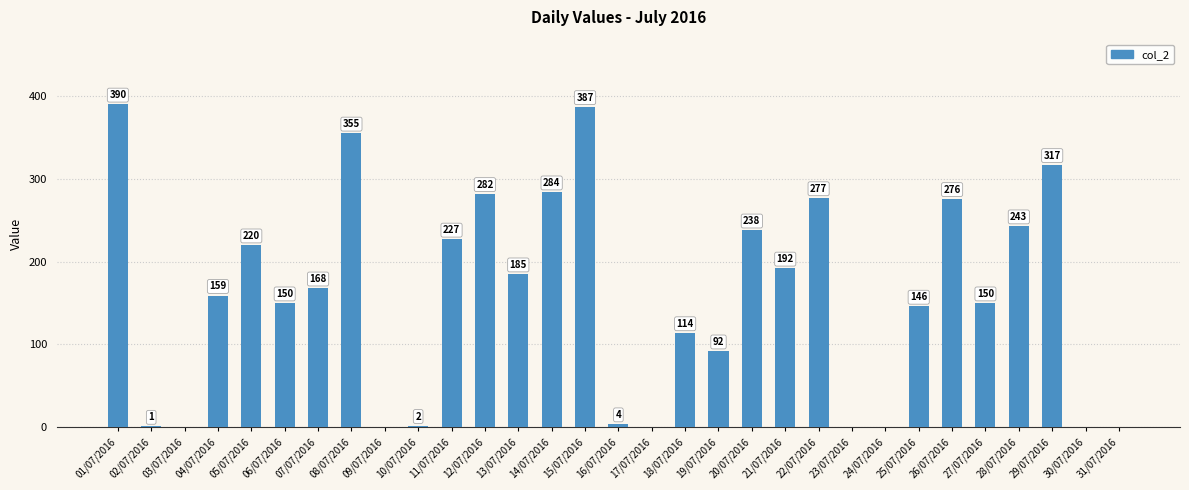

What is the change in value from 05/07/2016 to 14/07/2016?

+64